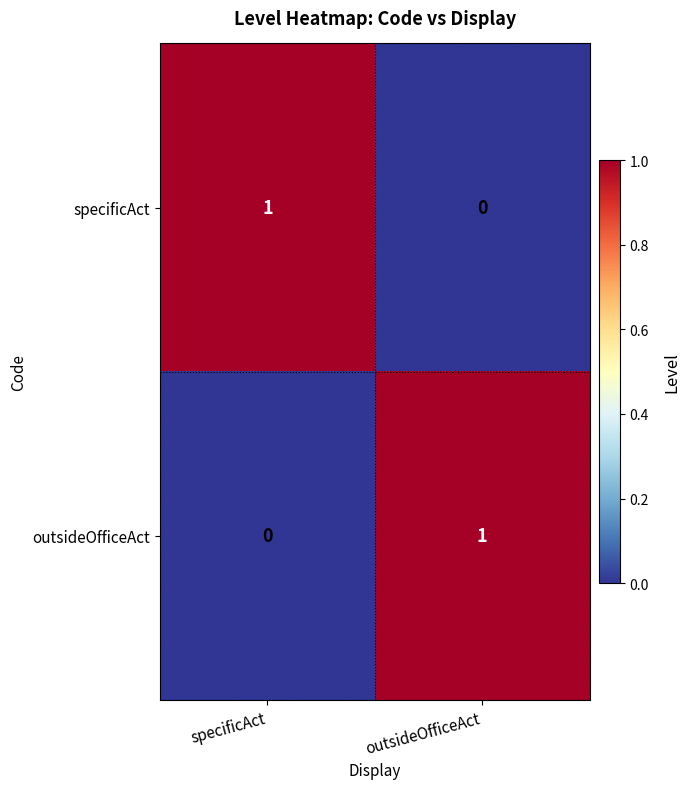

Rank the series at outsideOfficeAct from highest to lowest value.

outsideOfficeAct, specificAct